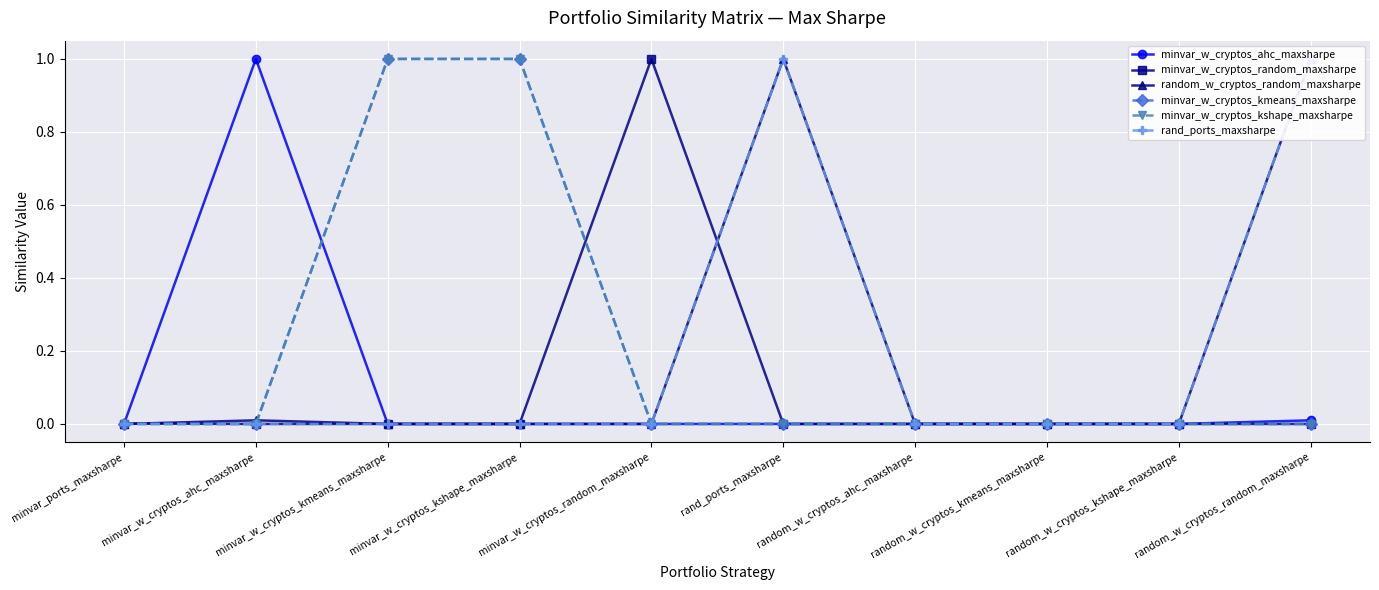

At how many categories does at least one series exceed 0?

7